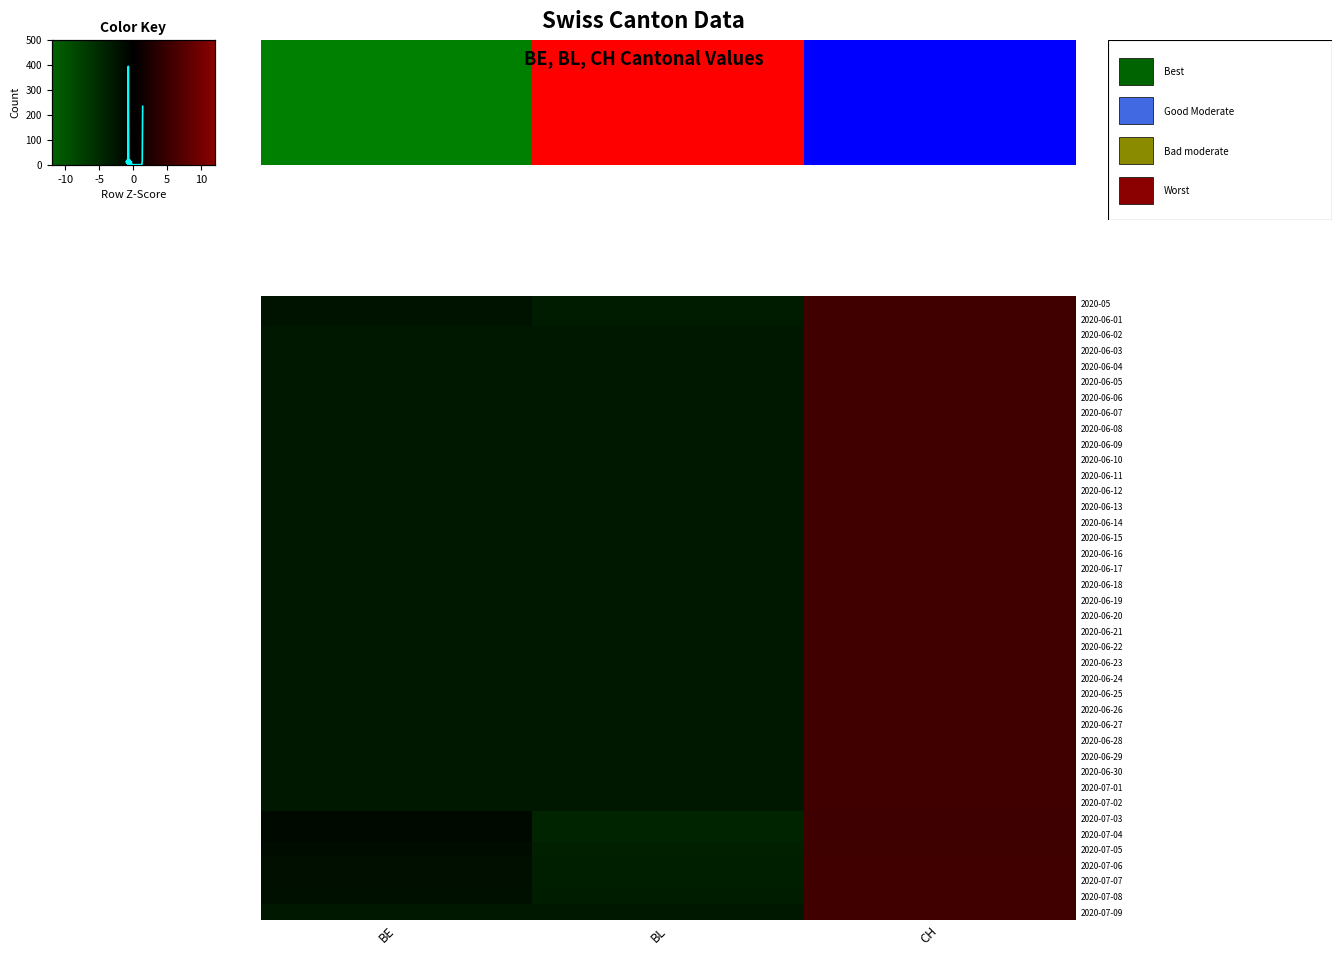

How many values in the 2020-06-01 series exceed 0?

1